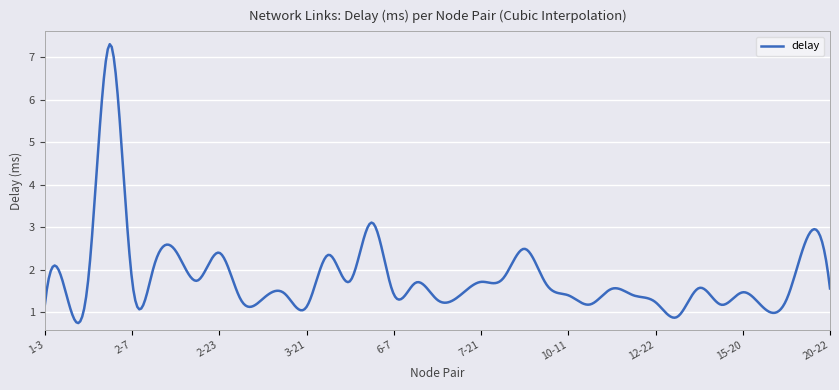

What is the difference between the maximum and minimum values?

6.6